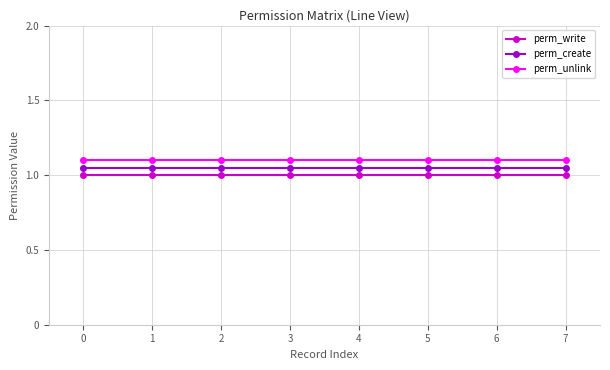

True or false: perm_write and perm_create cross at least once.

False